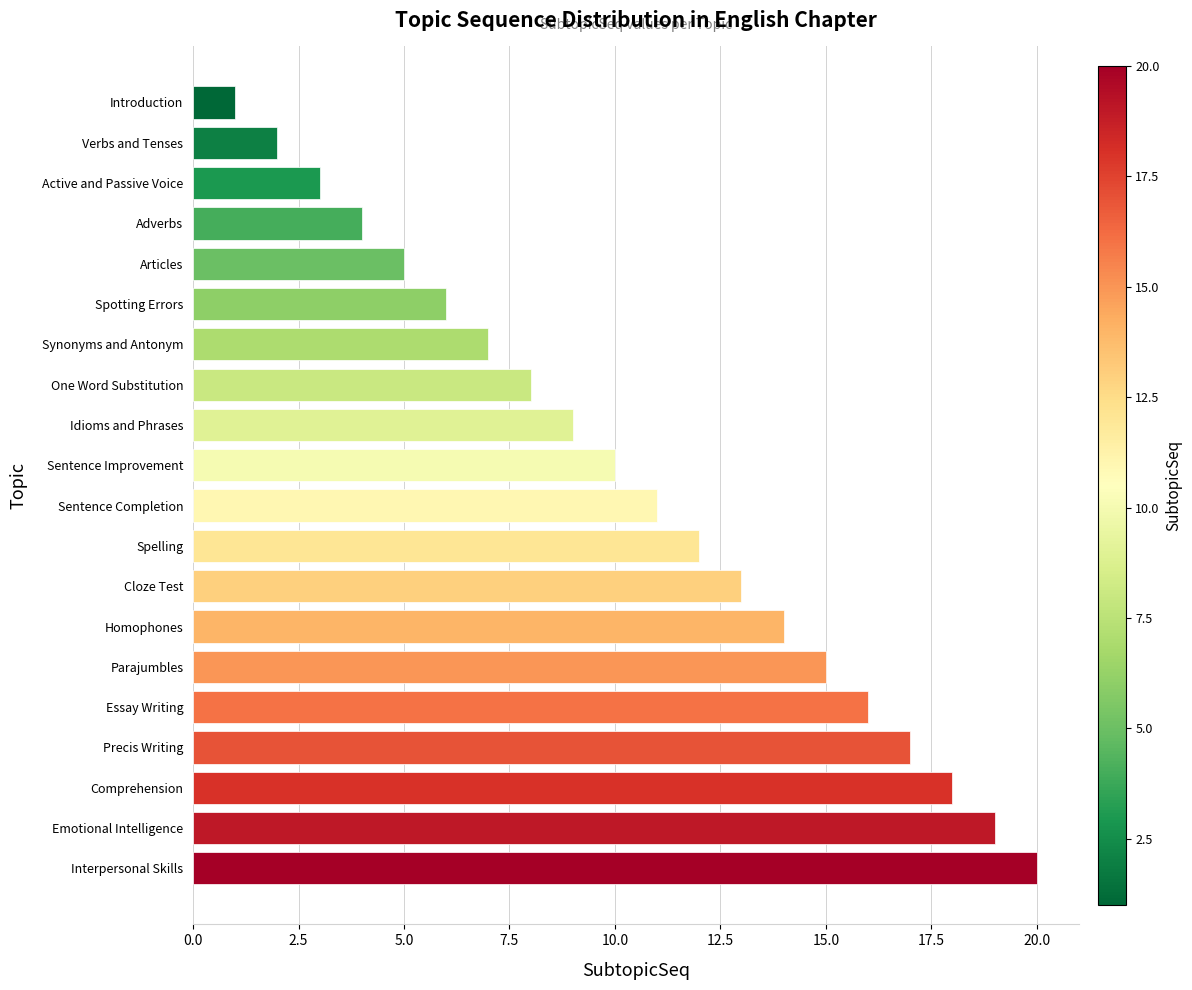

What is the change in value from Spelling to Essay Writing?

+4